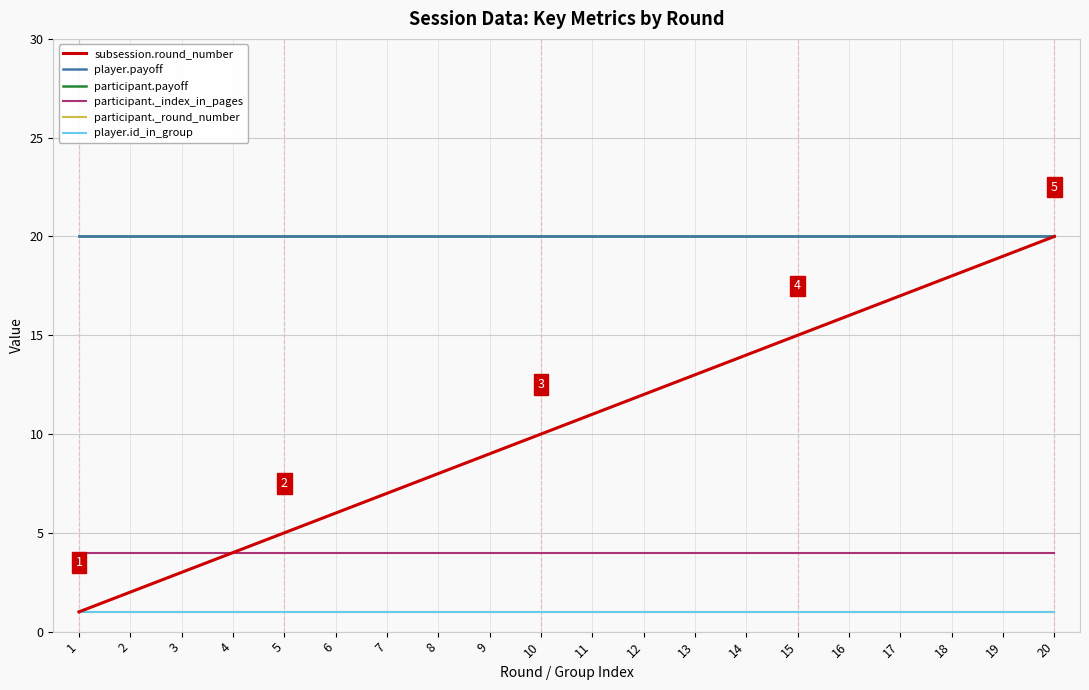

Does the chart display data point markers on the line(s)?

No